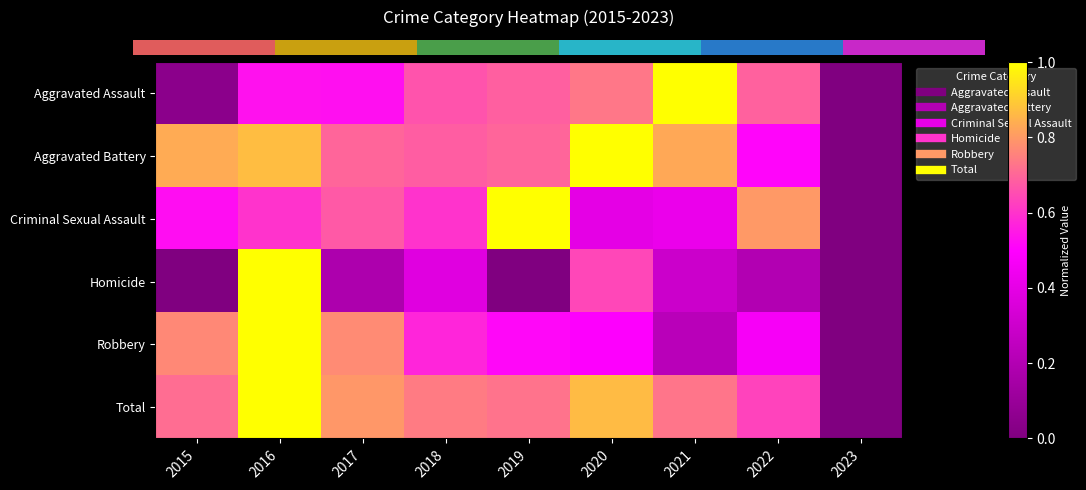

What is the average value of the Homicide series?

0.3